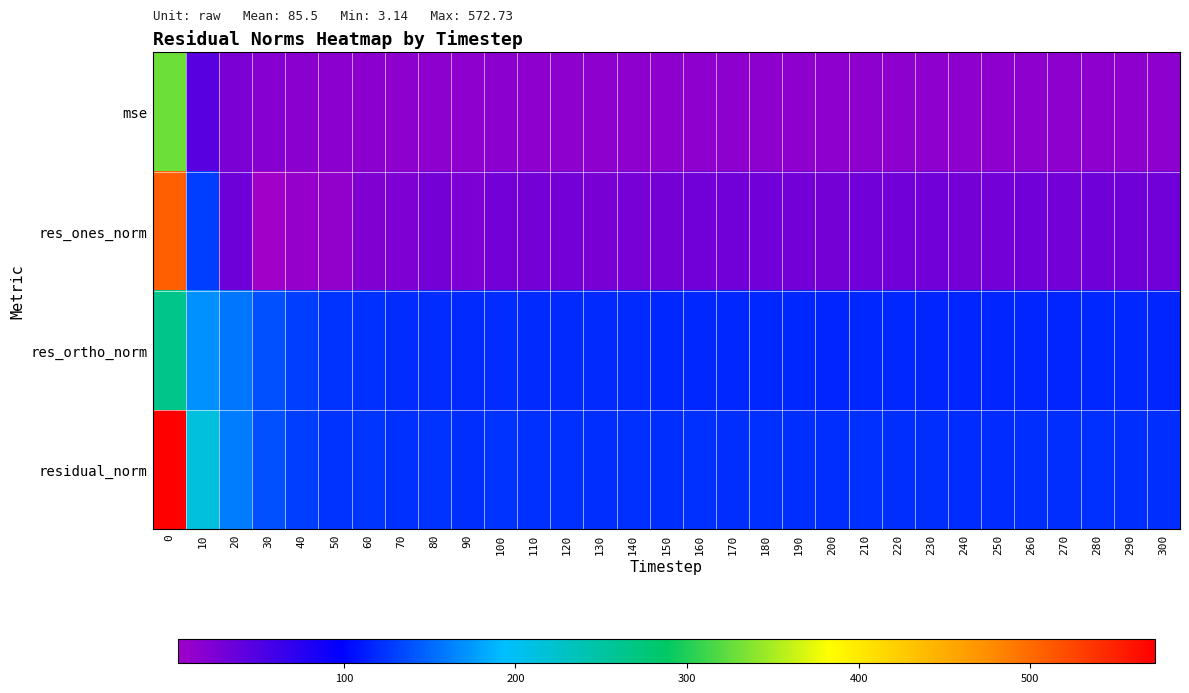

What is the minimum value shown in the chart?

3.1